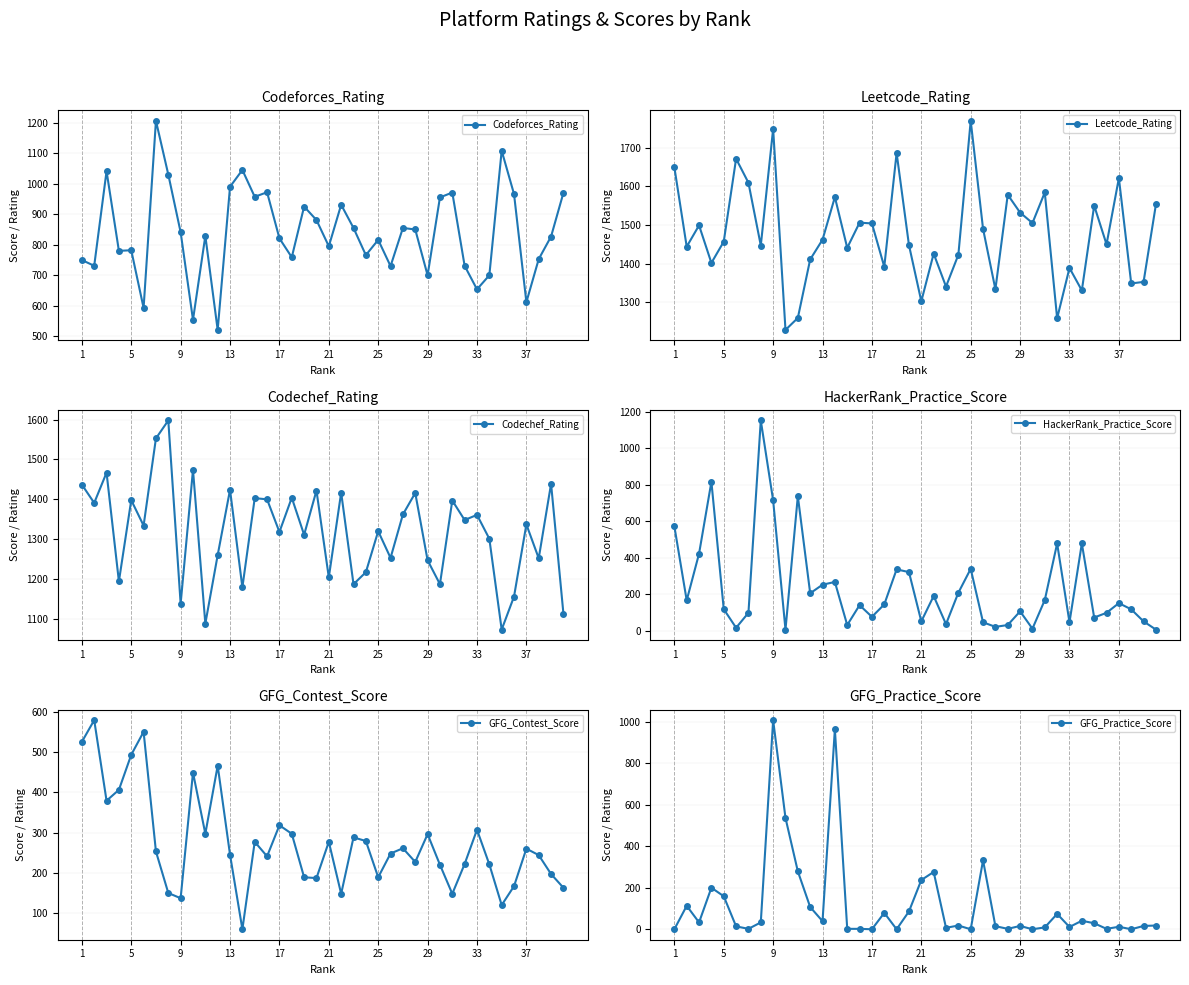

How many data points in Codeforces_Rating are above 829?

19